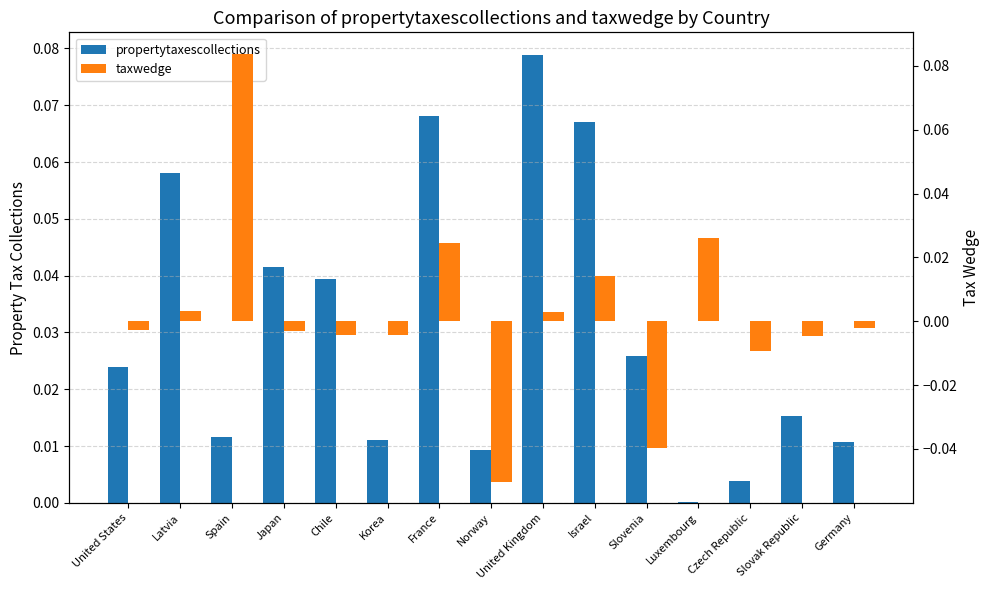

Reading left to right, list all the values displayed in this chart.

propertytaxescollections: United States=0.0	Latvia=0.1	Spain=0.0	Japan=0.0	Chile=0.0	Korea=0.0	France=0.1	Norway=0.0	United Kingdom=0.1	Israel=0.1	Slovenia=0.0	Luxembourg=0.0	Czech Republic=0.0	Slovak Republic=0.0	Germany=0.0
taxwedge: United States=-0.0	Latvia=0.0	Spain=0.1	Japan=-0.0	Chile=-0.0	Korea=-0.0	France=0.0	Norway=-0.1	United Kingdom=0.0	Israel=0.0	Slovenia=-0.0	Luxembourg=0.0	Czech Republic=-0.0	Slovak Republic=-0.0	Germany=-0.0